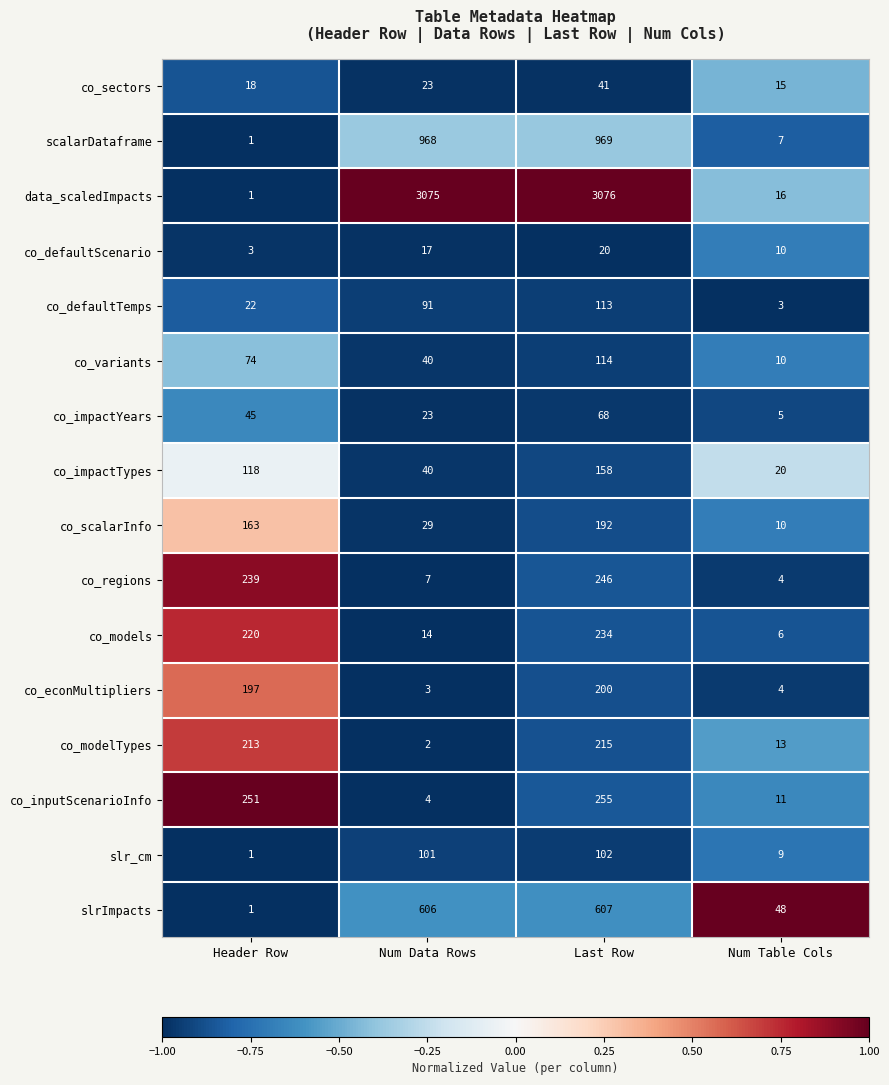

Which series has the largest total across all categories?

data_scaledImpacts